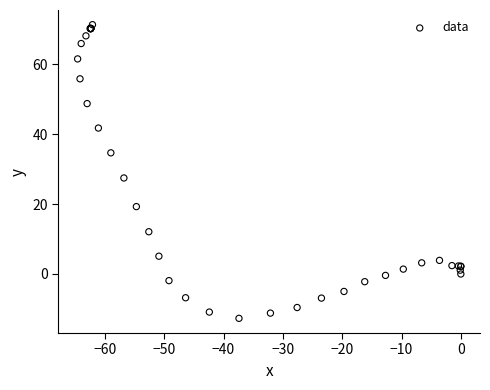

What Y value in the scatter plot is closest to 29?

27.5